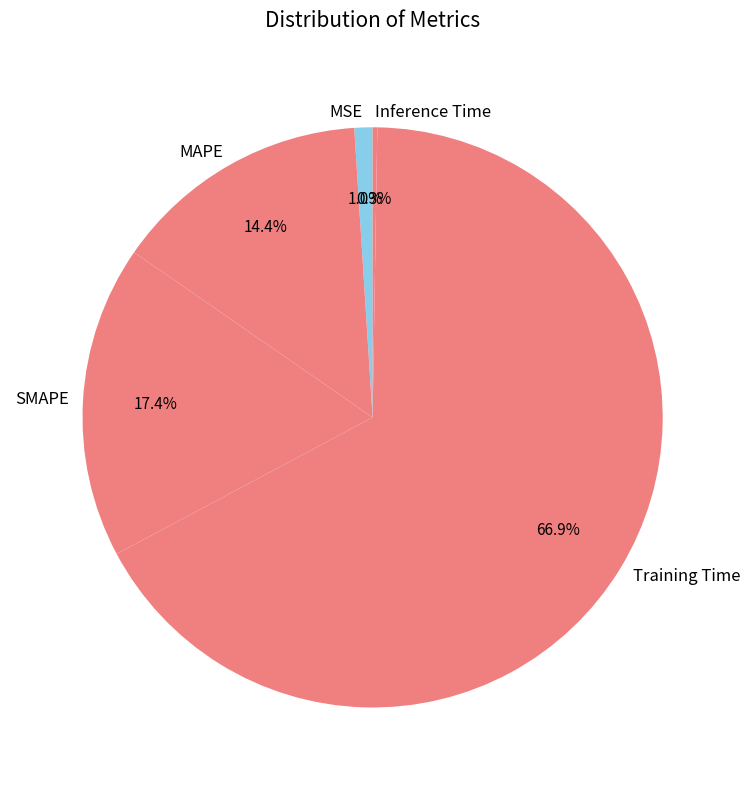

Which has a higher value, MSE or Training Time?

Training Time